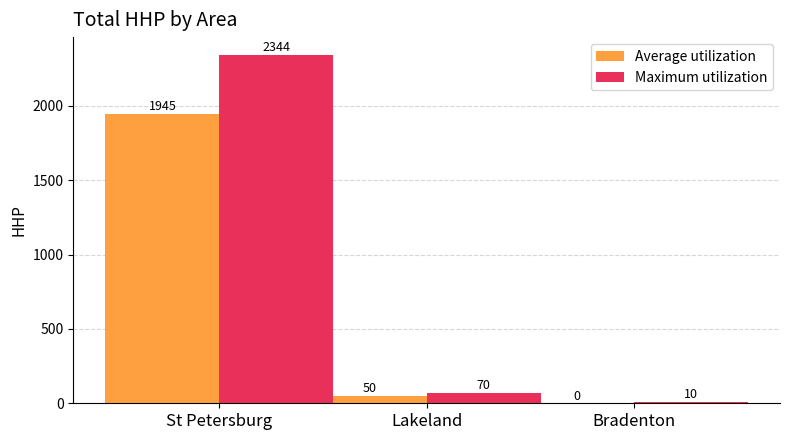

Which series changed the most between Lakeland and Bradenton?

Maximum utilization